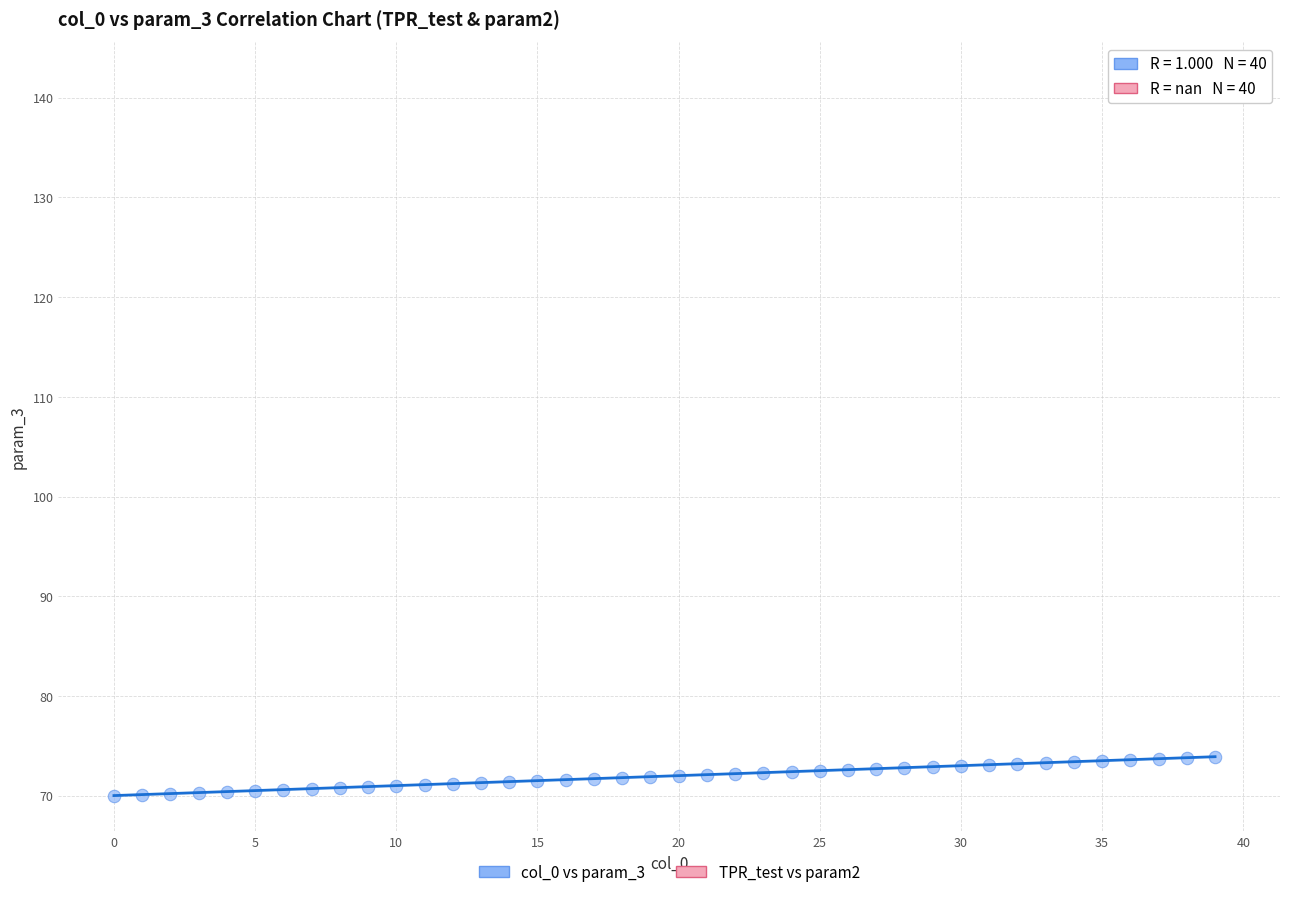

Which series contains the lowest Y value?

col_0 vs param_3